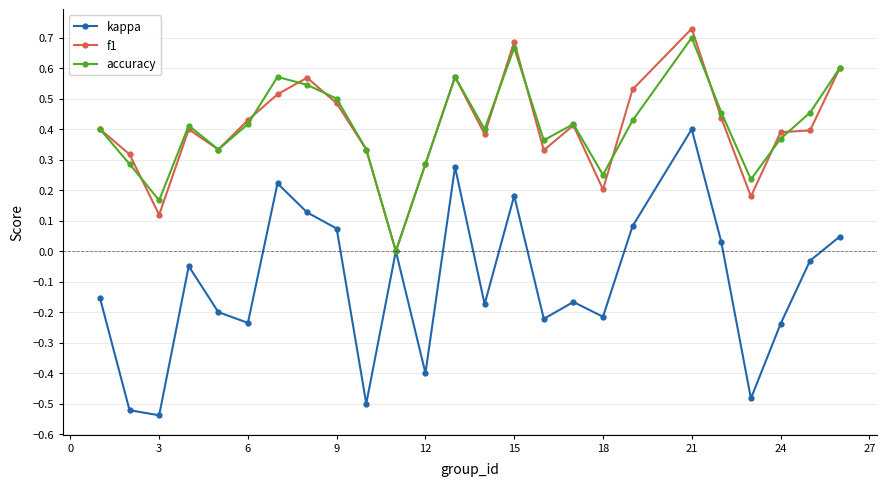

Which series has the widest spread of values?

kappa